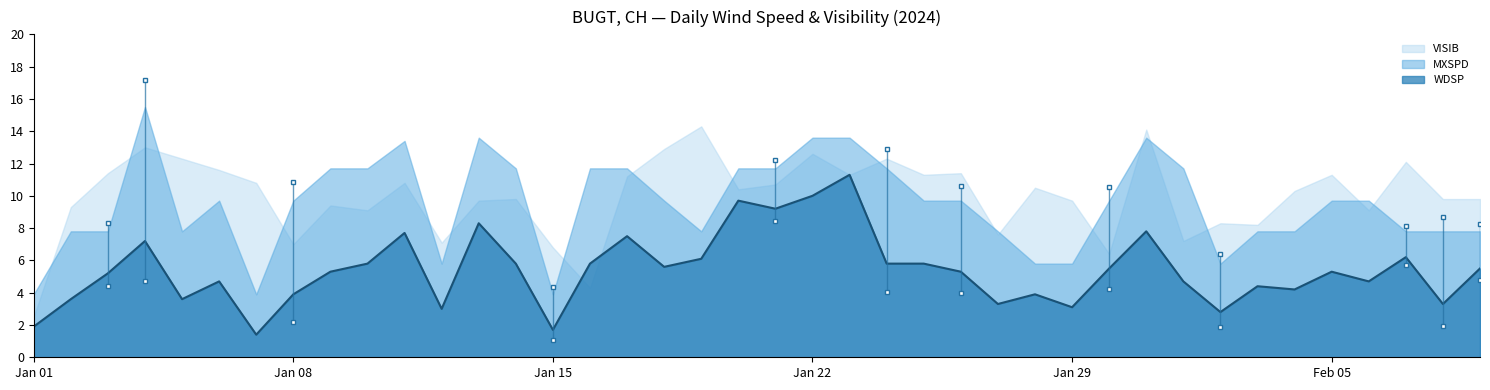

How many interior local peaks does the VISIB series have?

13